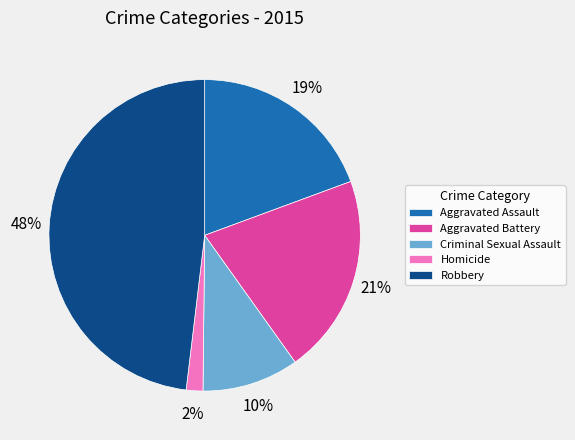

Rank the categories by value from highest to lowest.

Robbery, Aggravated Battery, Aggravated Assault, Criminal Sexual Assault, Homicide